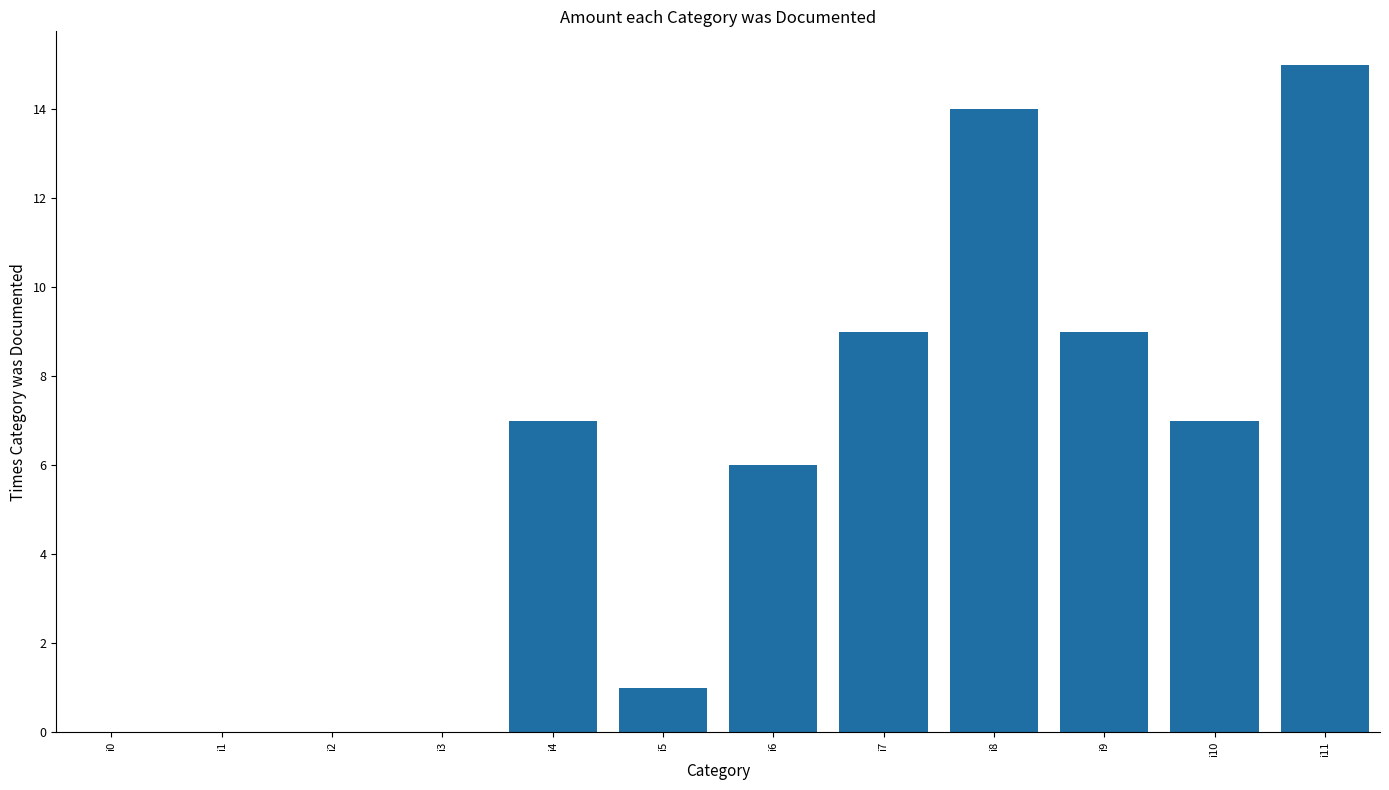

How many data points does each series have?

12